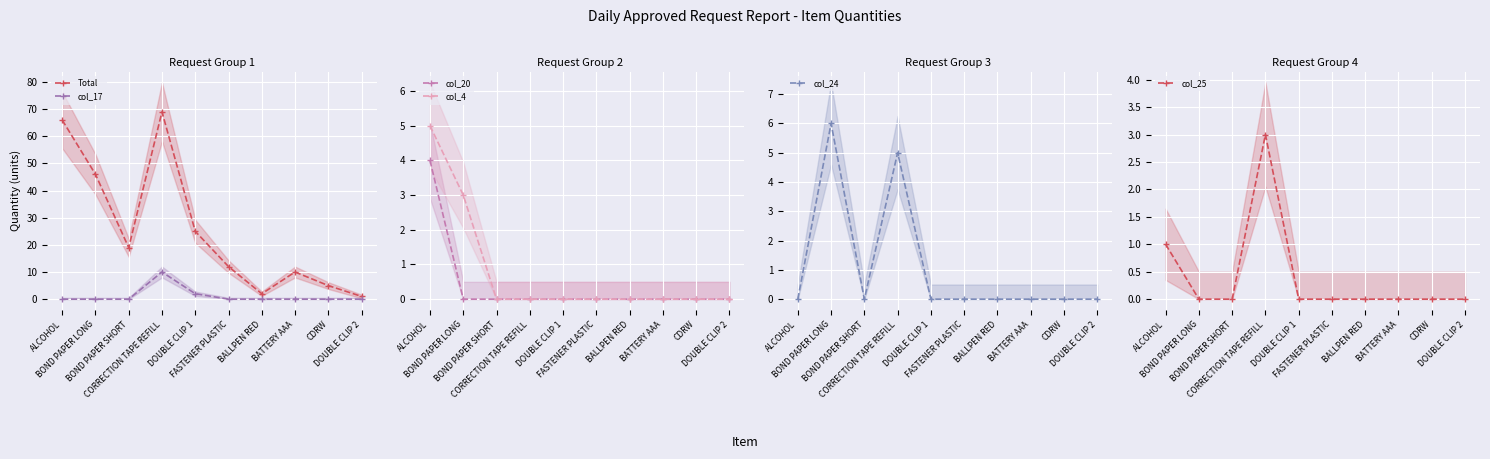

What are all the series names shown in the legend?

Total, col_17, col_20, col_4, col_24, col_25